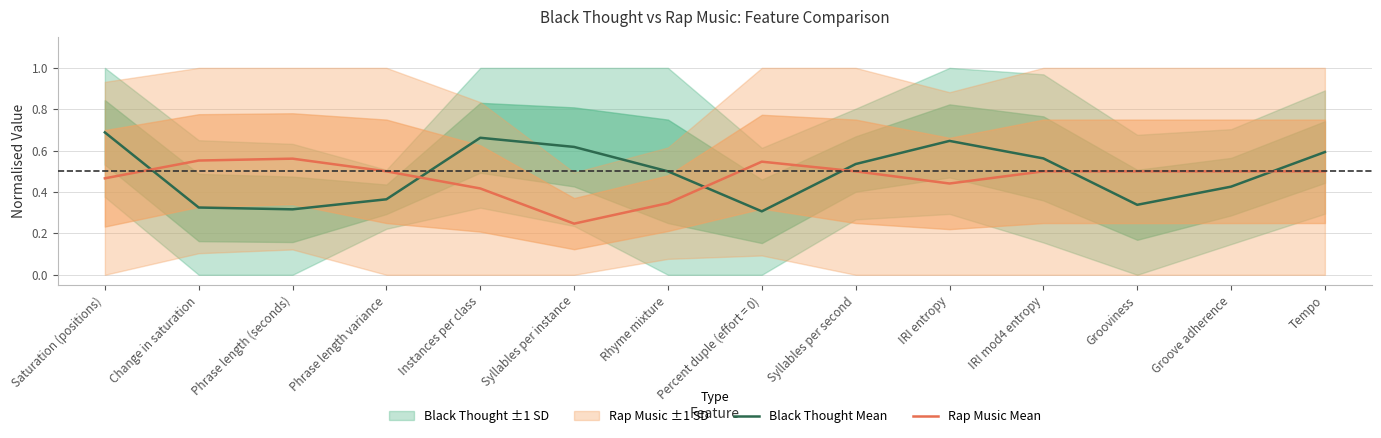

At how many categories does at least one series exceed 0?

14